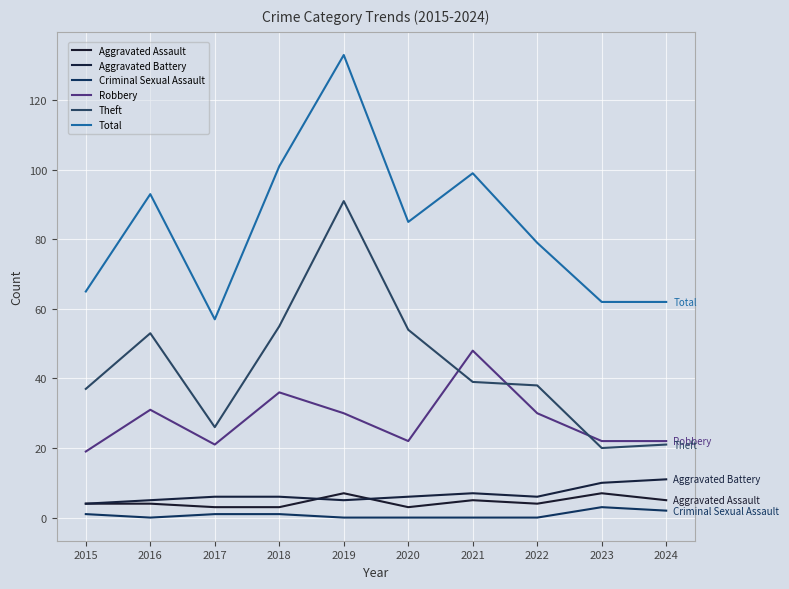

At which category is the sum across all series the highest?

2019